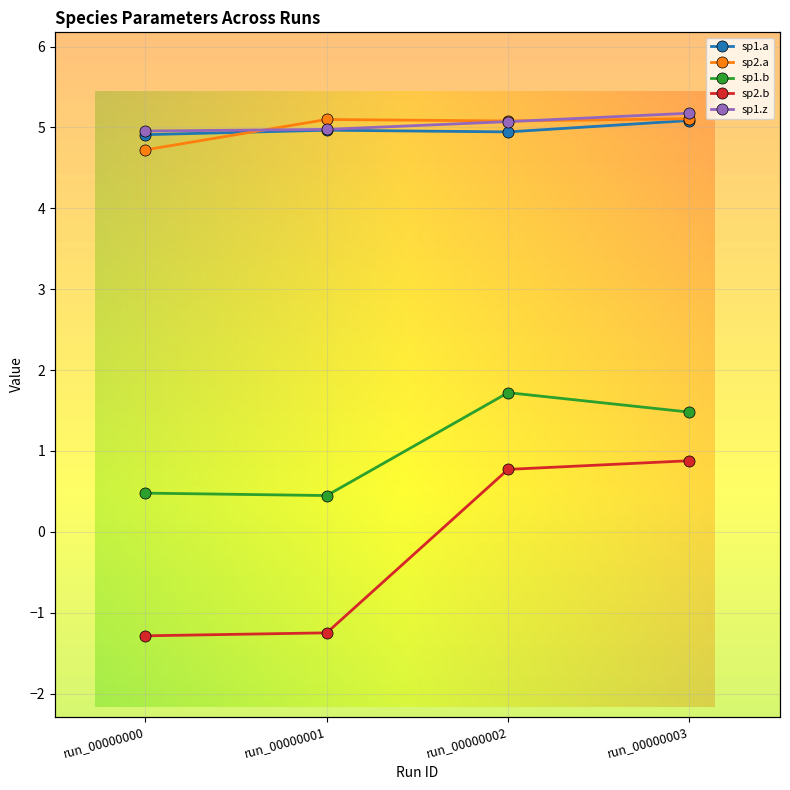

What is the minimum value for sp2.b?

-1.3